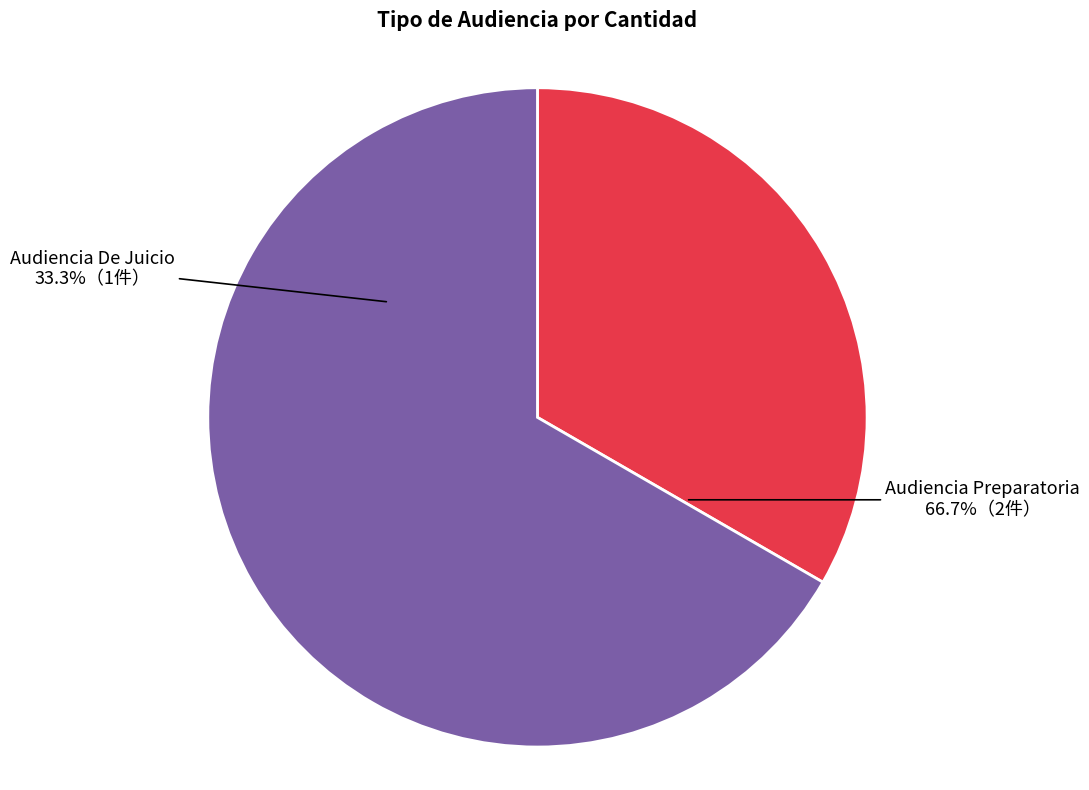

What is the change in value from Audiencia De Juicio to Audiencia Preparatoria?

+1